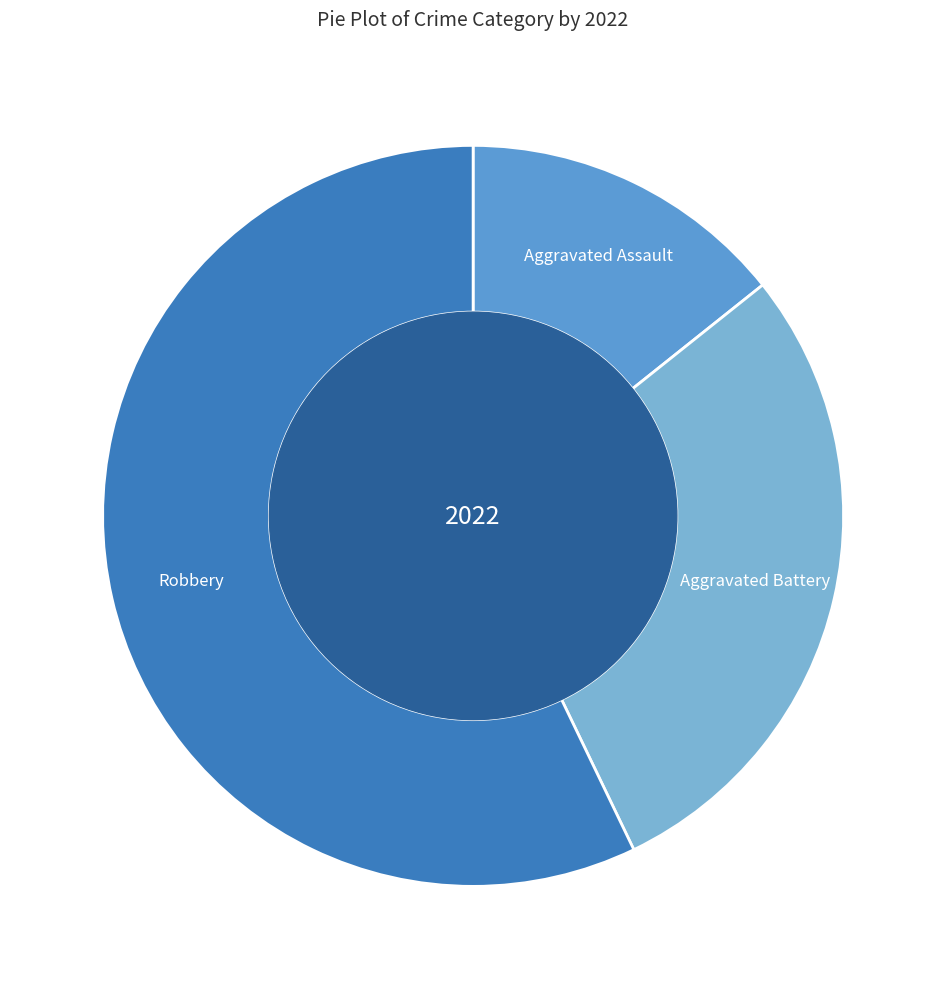

What is the ratio of the value at Aggravated Battery to the value at Robbery?

0.5